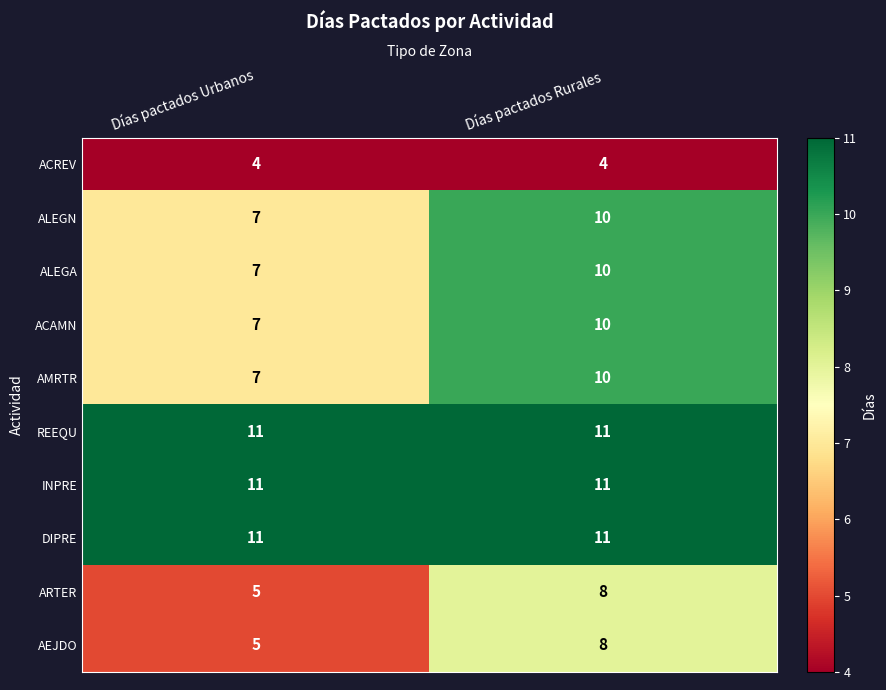

What is the total value across all series at Días pactados Rurales?

93